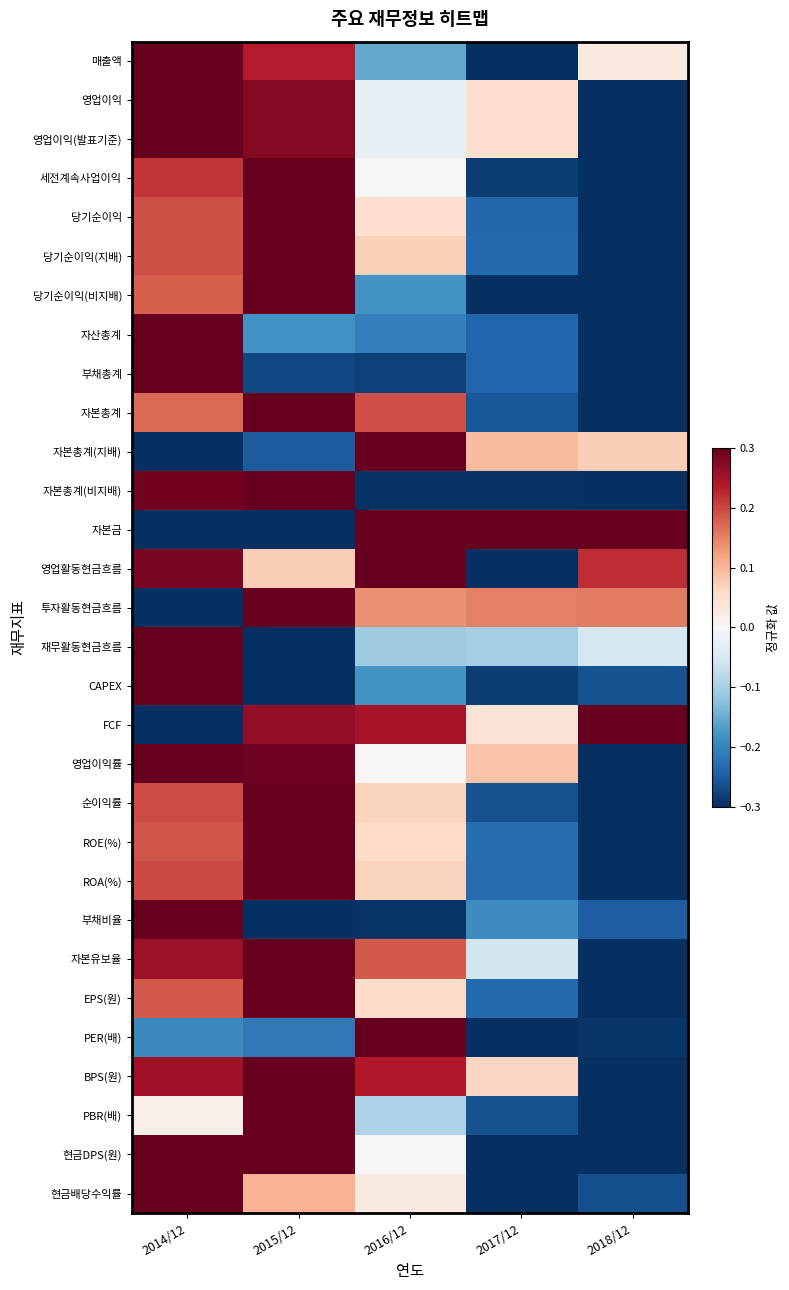

What is the smallest value displayed?

-0.3